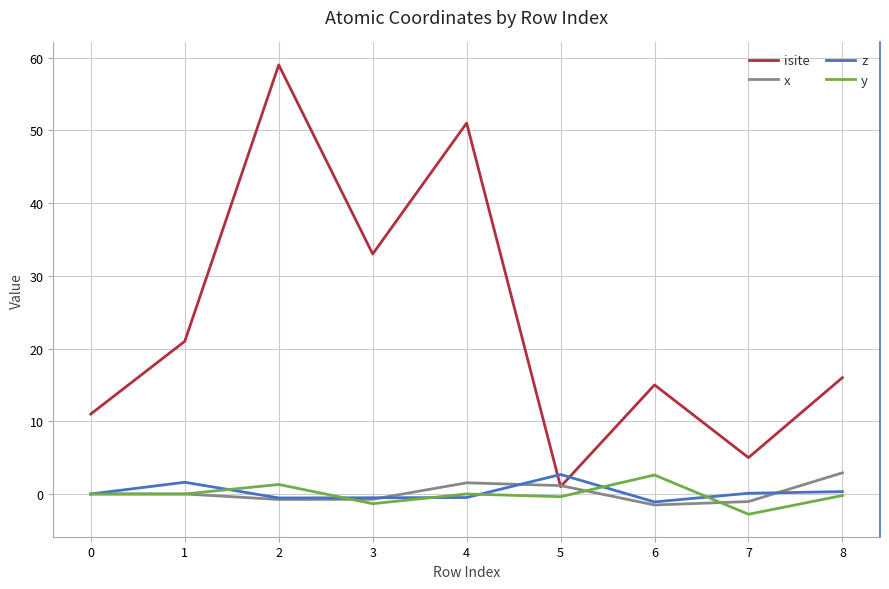

What is the difference between the maximum and minimum values in the z series?

3.8